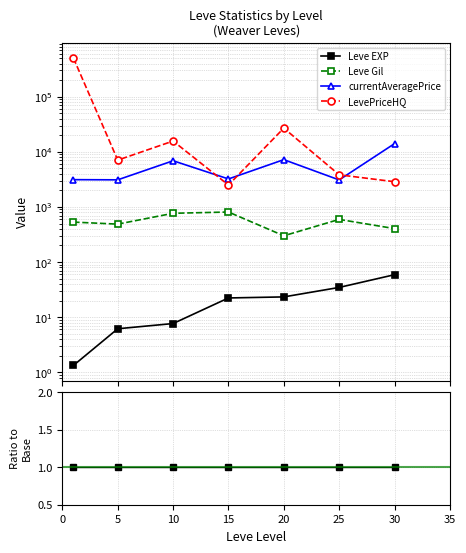

True or false: Leve EXP and LevePriceHQ intersect in this chart.

False